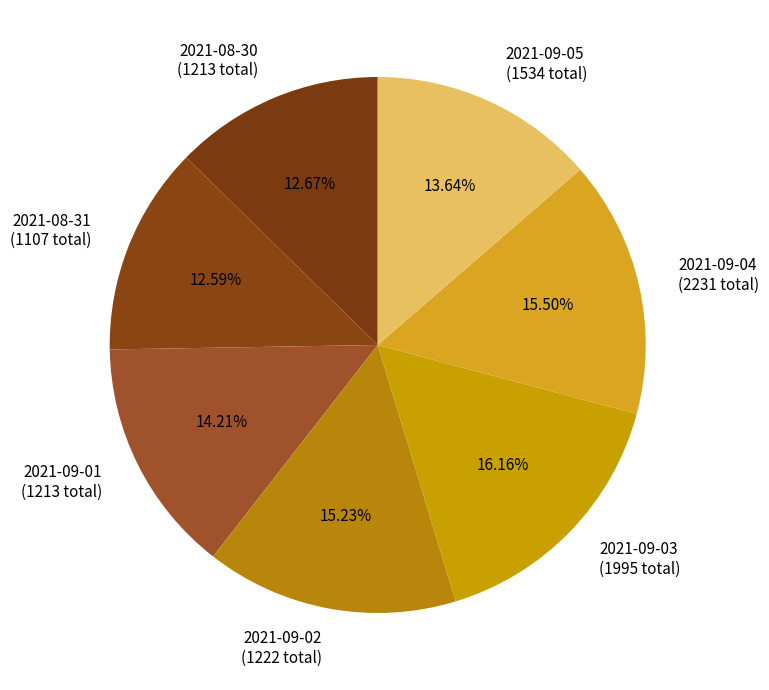

True or false: 2021-08-30 accounts for 5% of the total.

False